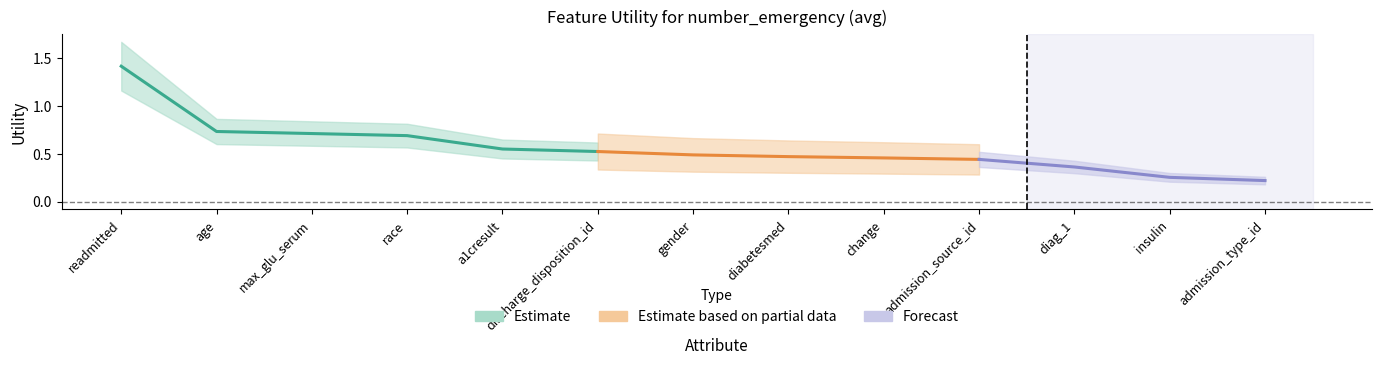

Reading right to left, extract all data points from this chart.

admission_type_id=0.2	insulin=0.3	diag_1=0.4	admission_source_id=0.4	change=0.5	diabetesmed=0.5	gender=0.5	discharge_disposition_id=0.5	a1cresult=0.5	race=0.7	max_glu_serum=0.7	age=0.7	readmitted=1.4